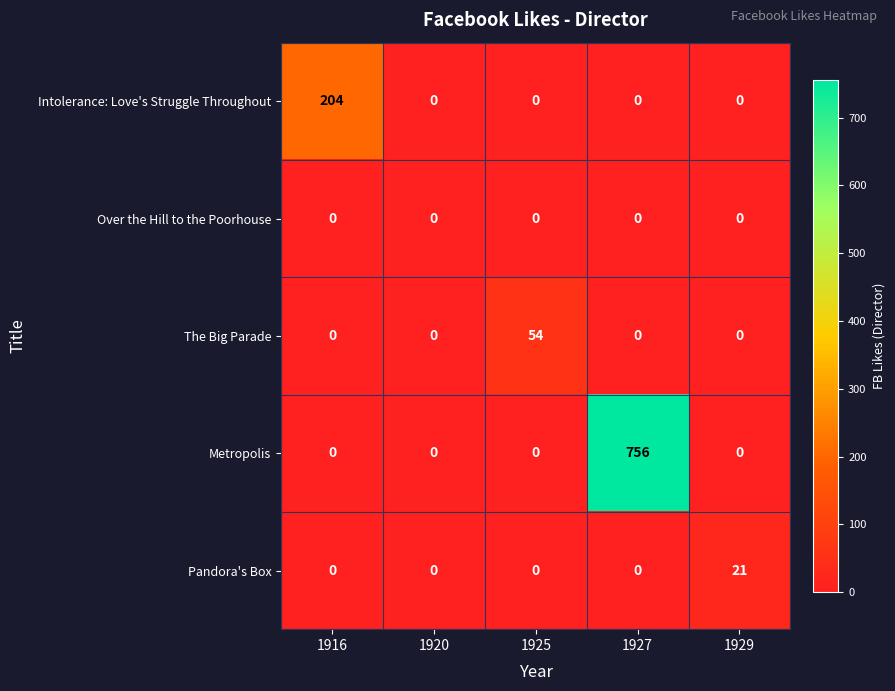

Reading left to right, extract all data points from this chart.

Intolerance: Love's Struggle Throughout: 204	0	0	0	0
Over the Hill to the Poorhouse: 0	0	0	0	0
The Big Parade: 0	0	54	0	0
Metropolis: 0	0	0	756	0
Pandora's Box: 0	0	0	0	21